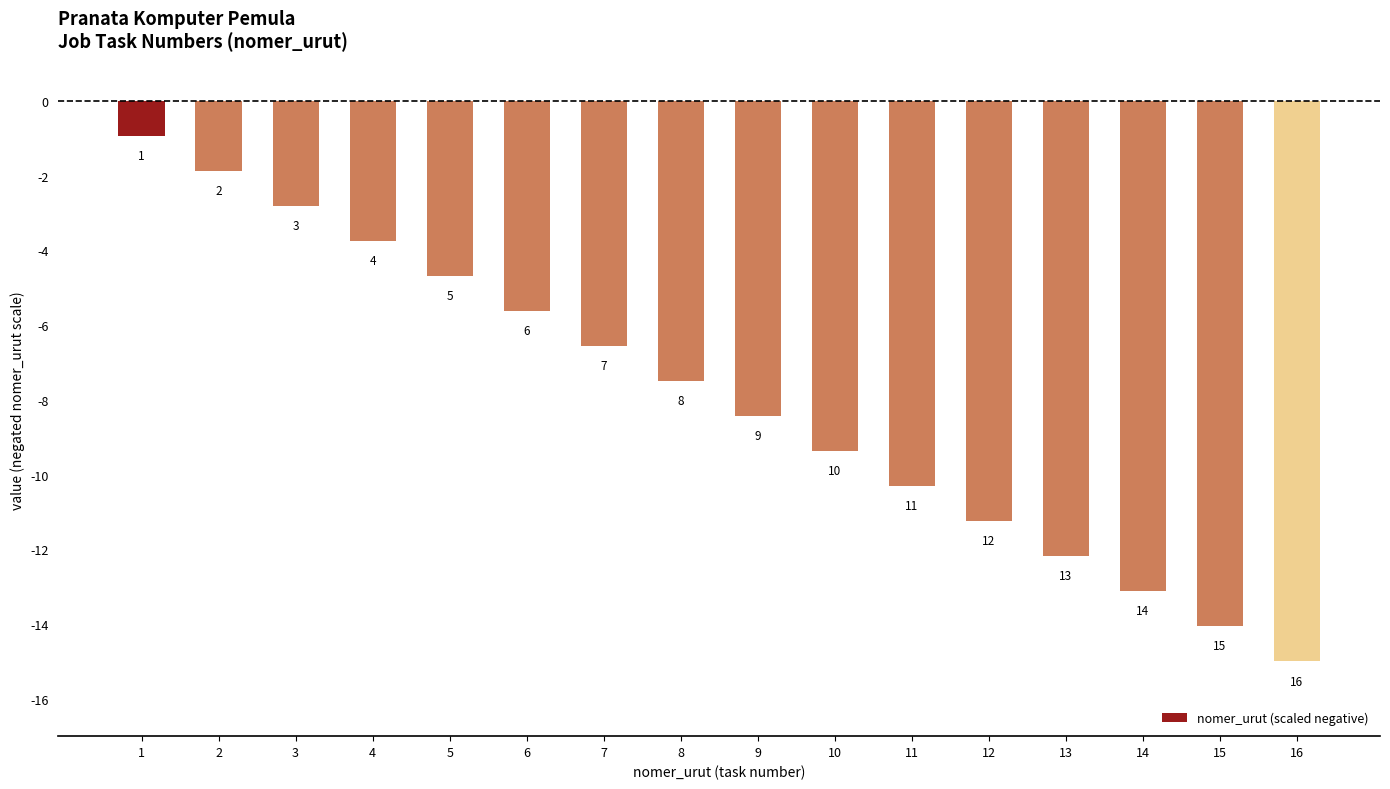

Read the value at 2.

-1.9